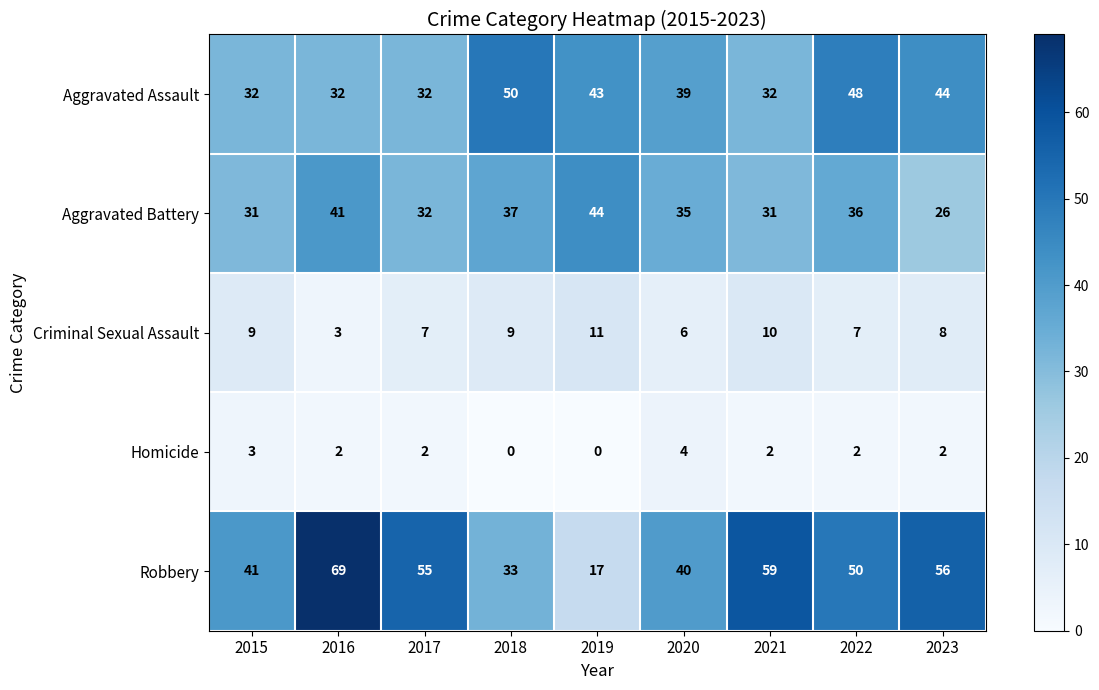

The value of Aggravated Battery at 2019 is 44. True or false?

True